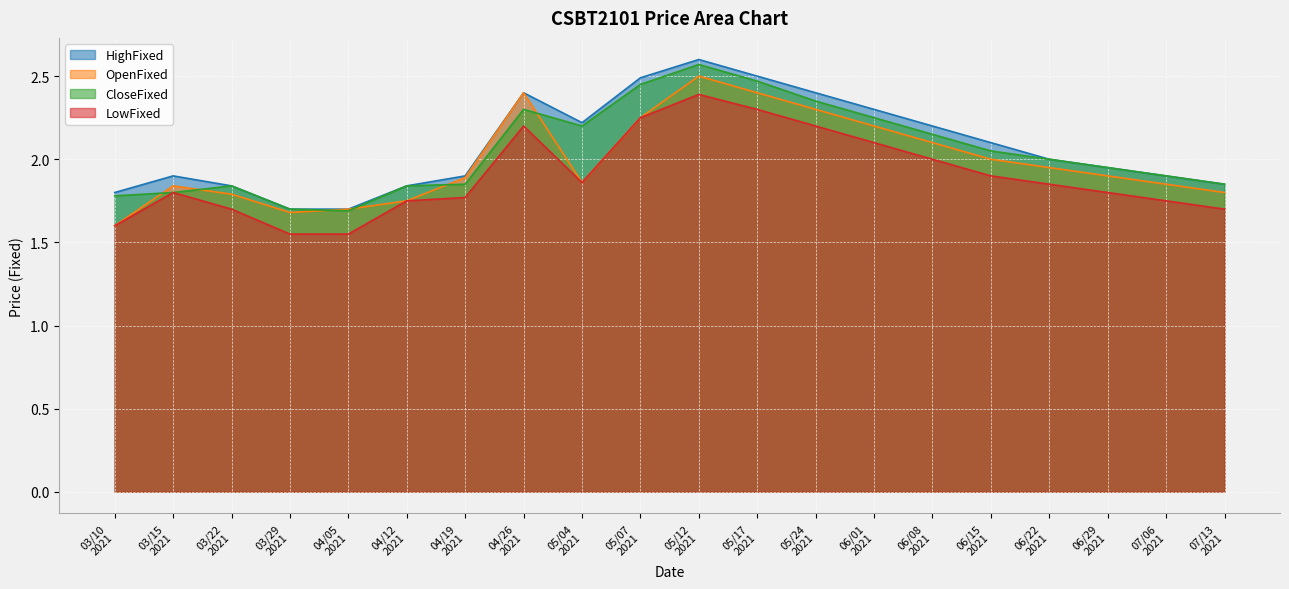

True or false: LowFixed and HighFixed cross at least once.

False